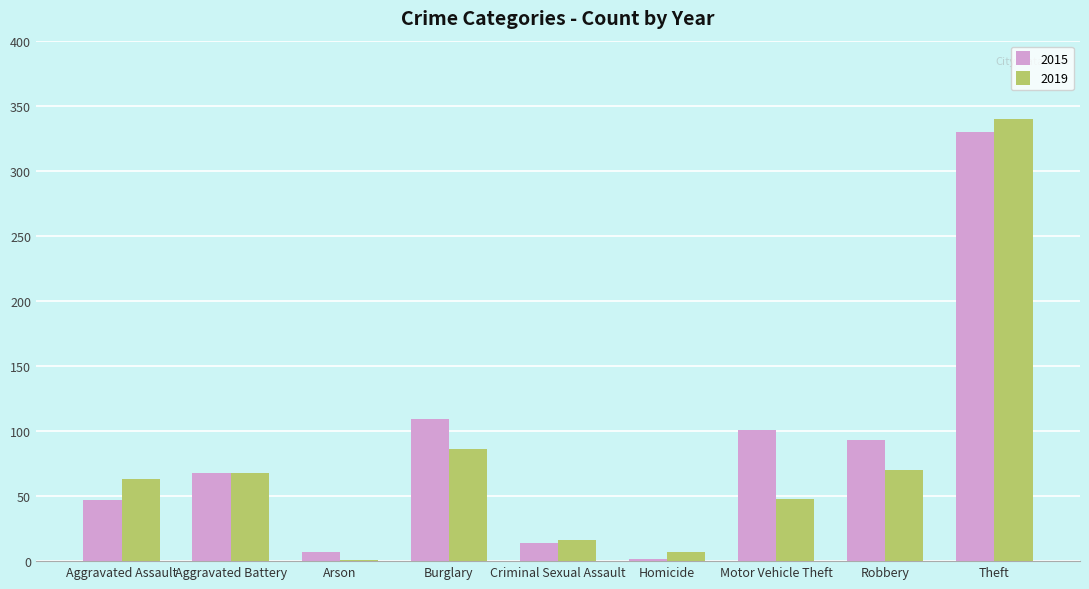

At which category does the chart reach its peak across all series?

Theft